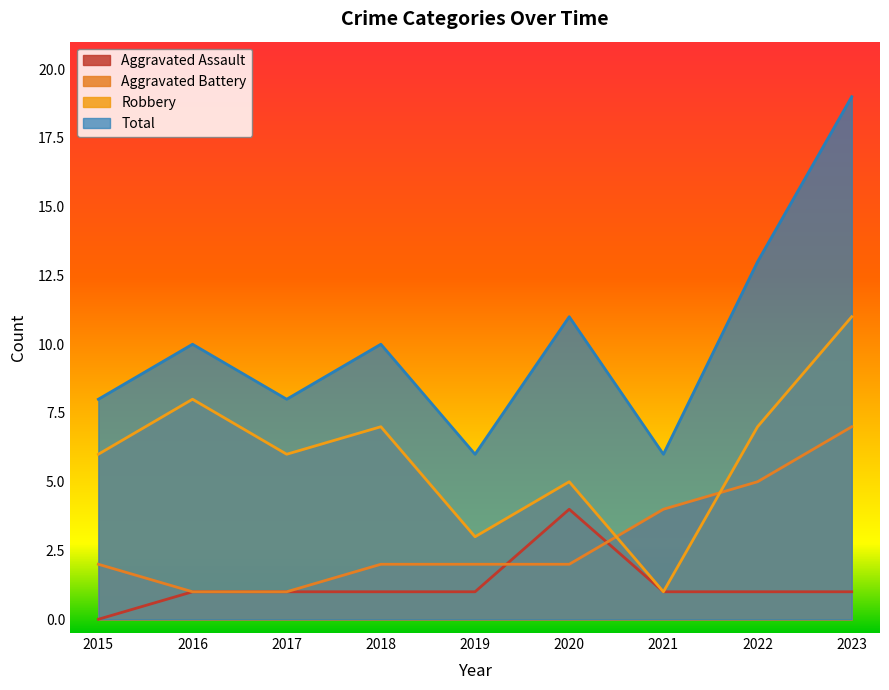

Reading right to left, list all the values displayed in this chart.

Aggravated Assault: 2023=1	2022=1	2021=1	2020=4	2019=1	2018=1	2017=1	2016=1	2015=0
Aggravated Battery: 2023=7	2022=5	2021=4	2020=2	2019=2	2018=2	2017=1	2016=1	2015=2
Robbery: 2023=11	2022=7	2021=1	2020=5	2019=3	2018=7	2017=6	2016=8	2015=6
Total: 2023=19	2022=13	2021=6	2020=11	2019=6	2018=10	2017=8	2016=10	2015=8